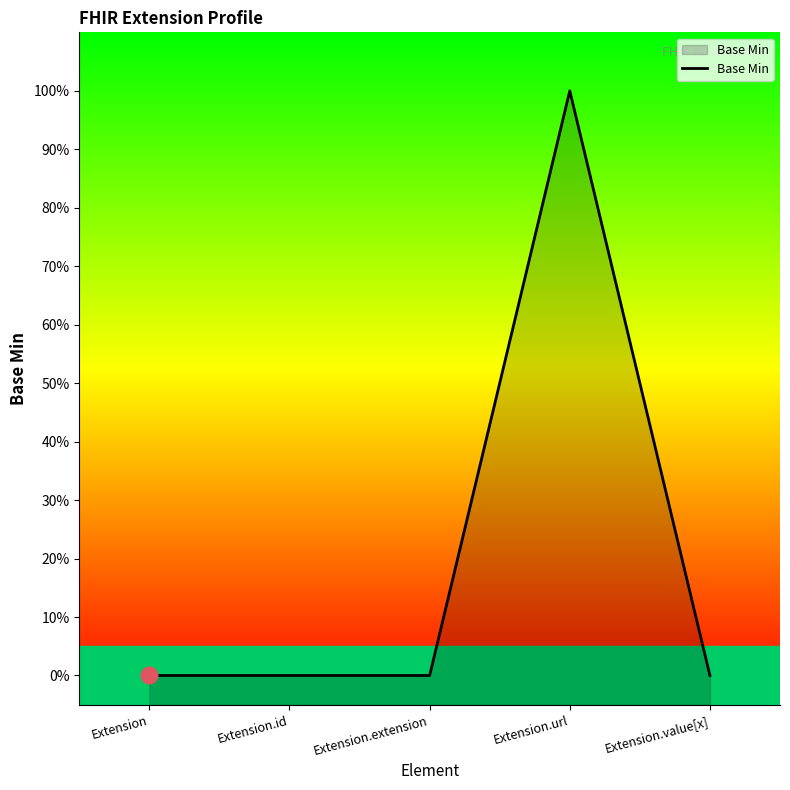

List the labels in order of value, smallest first.

Extension, Extension.id, Extension.extension, Extension.value[x], Extension.url